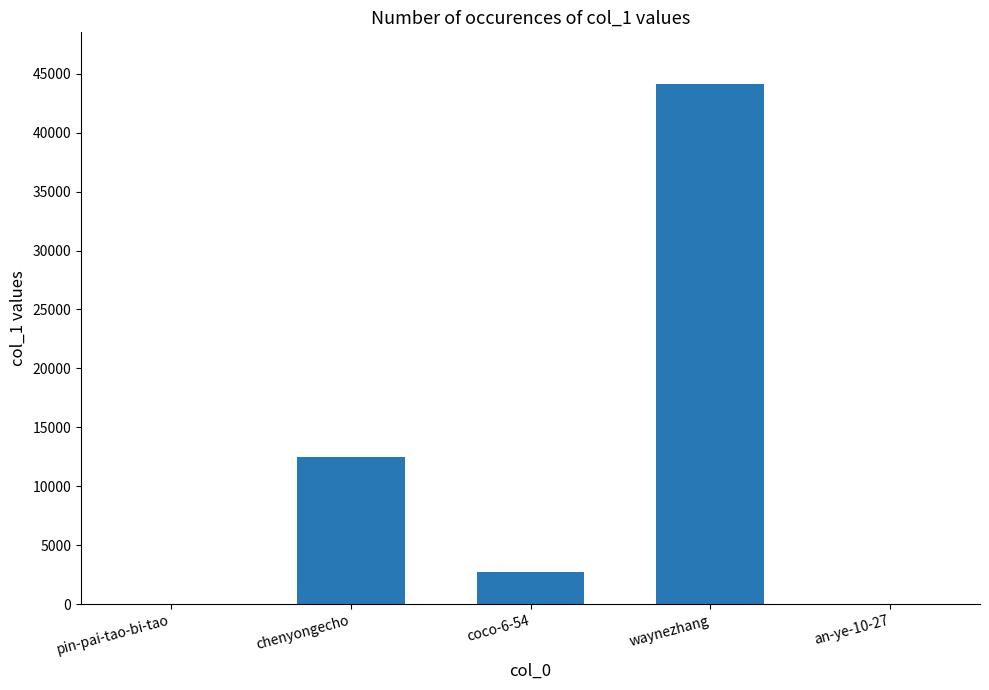

What is the change in value from pin-pai-tao-bi-tao to chenyongecho?

+12487